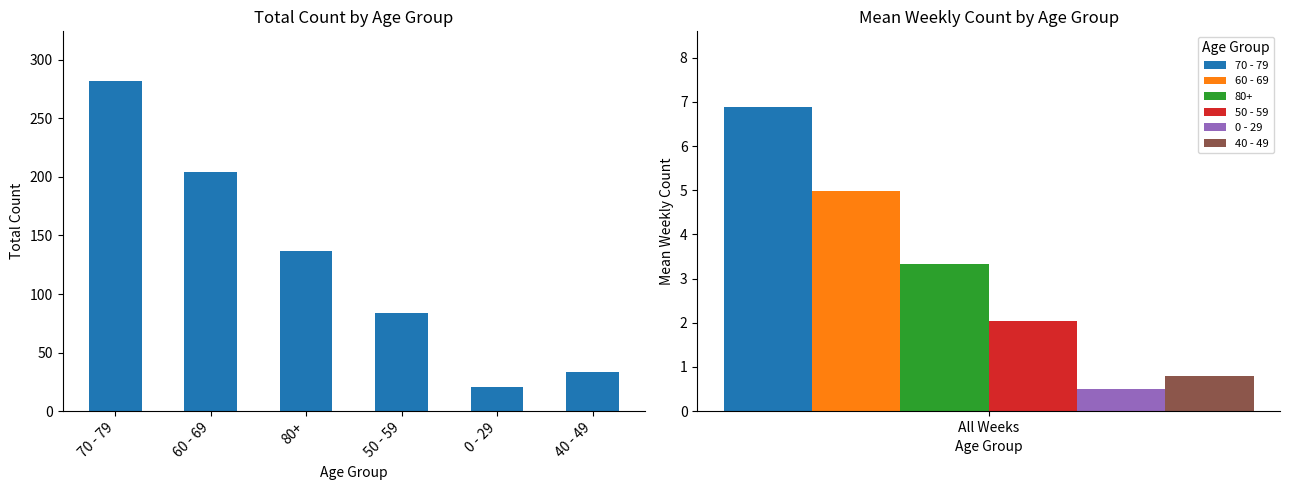

What is the value of the 5th bar from the left?

21